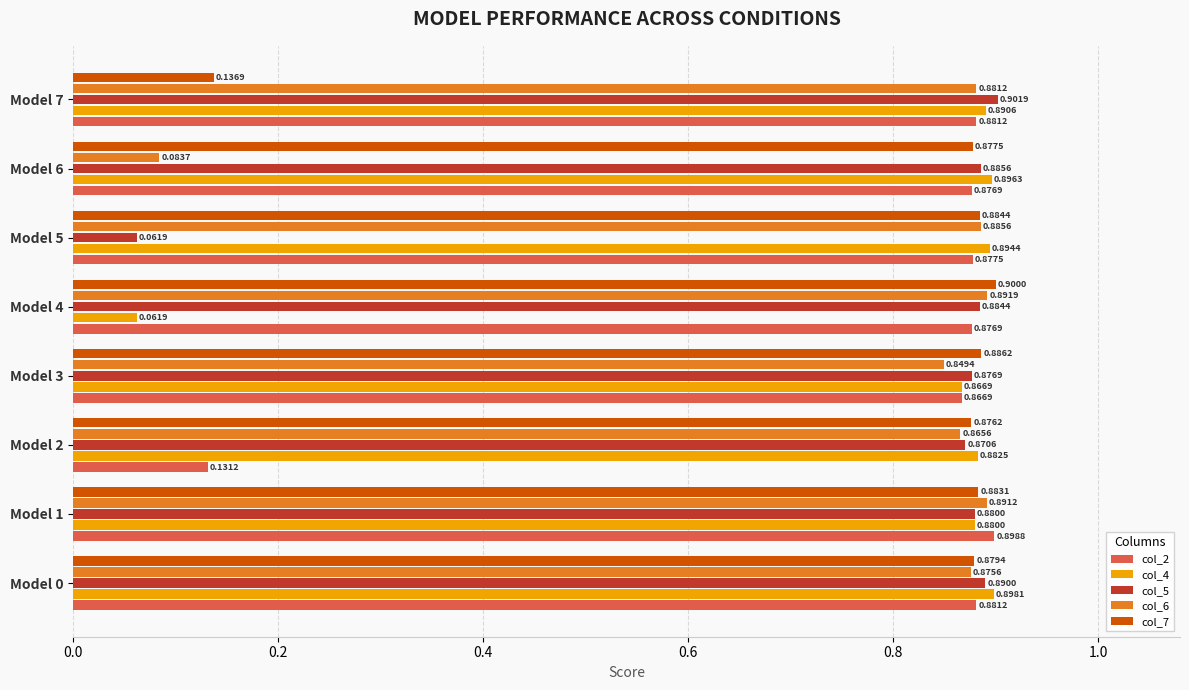

What is the sum of all col_2 values?

6.3